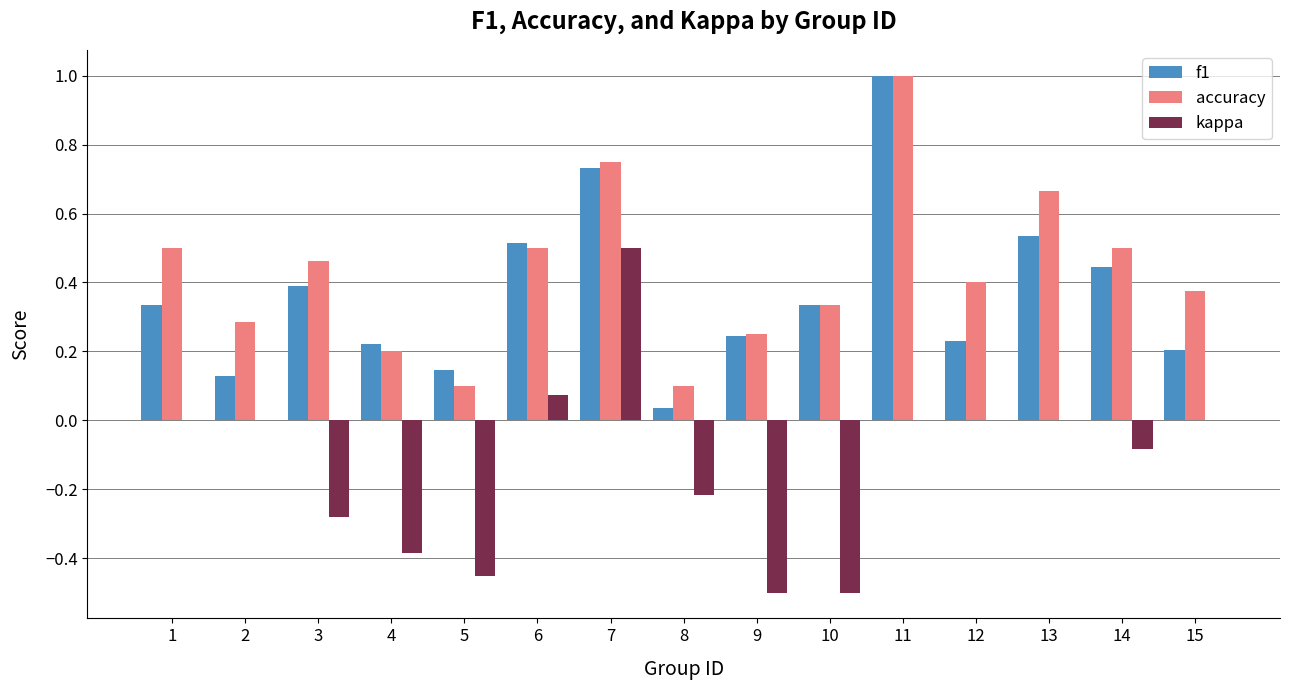

The kappa series shows -0.4 at 1. True or false?

False